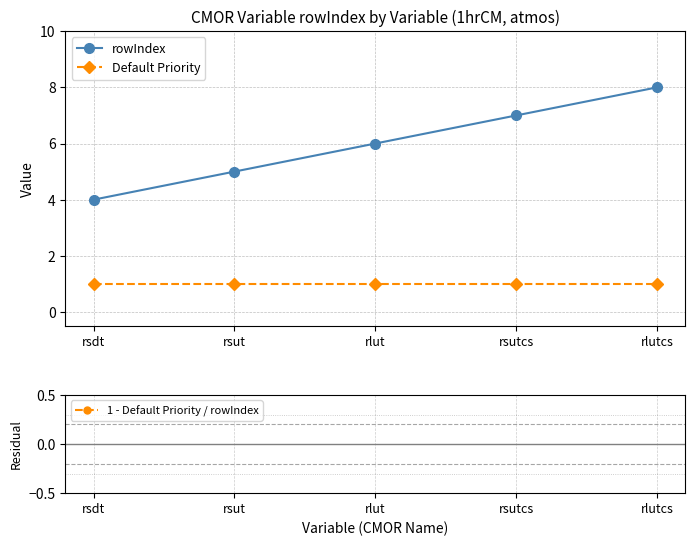

How many lines are shown in the chart?

3